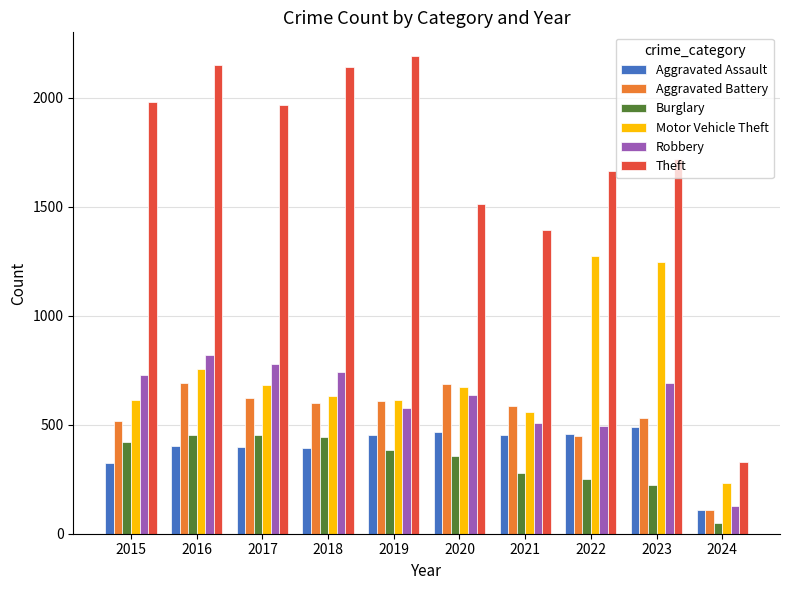

At which category is the sum across all series the highest?

2016